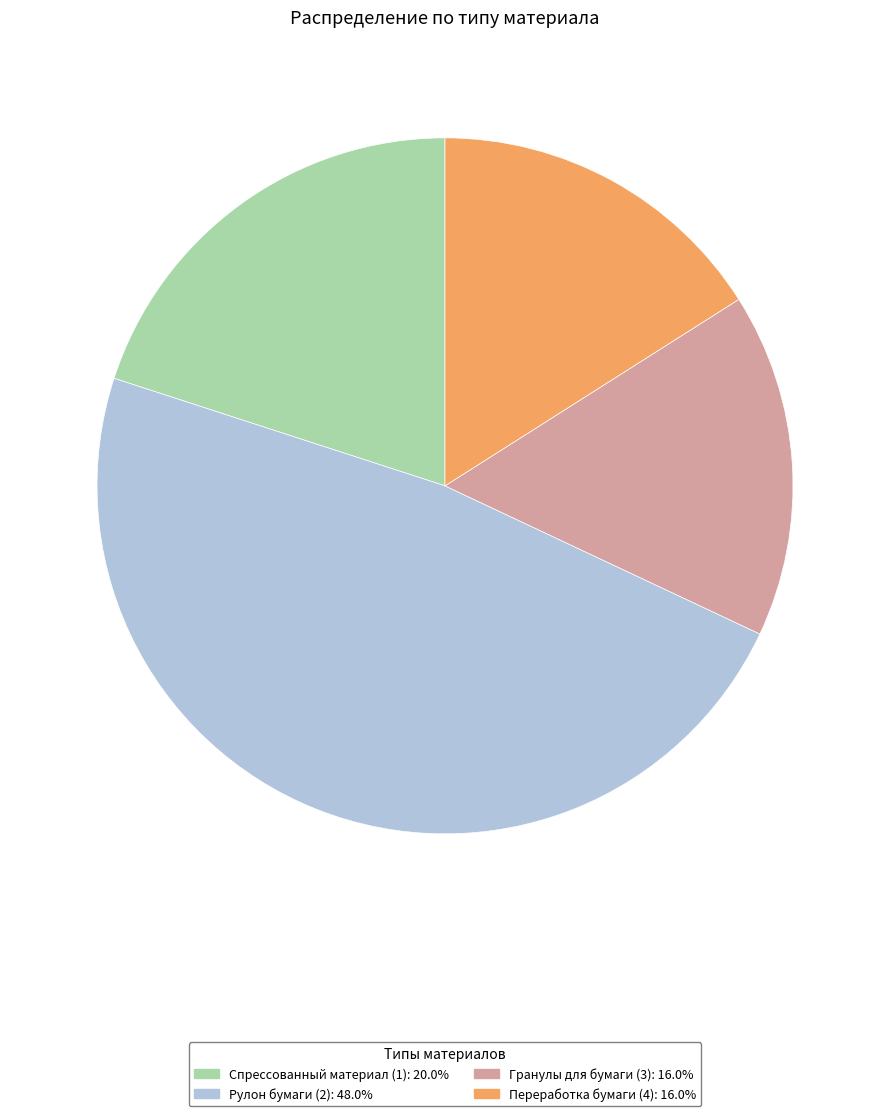

Combined, do Гранулы для бумаги (3): 16.0% and Спрессованный материал (1): 20.0% account for over 50%?

No